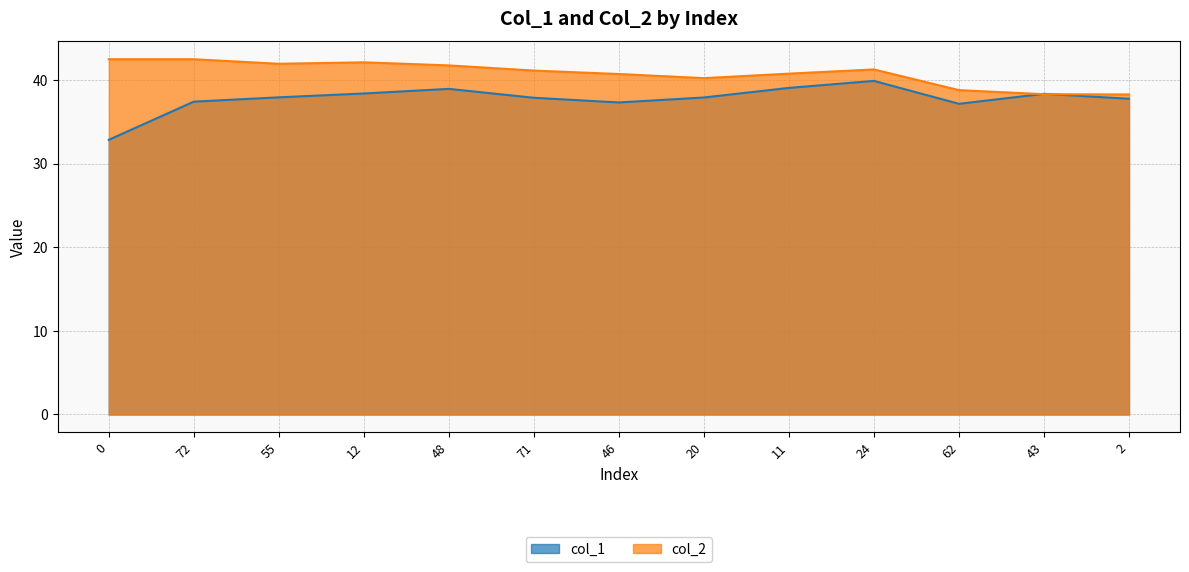

Which series has the largest total across all categories?

col_2